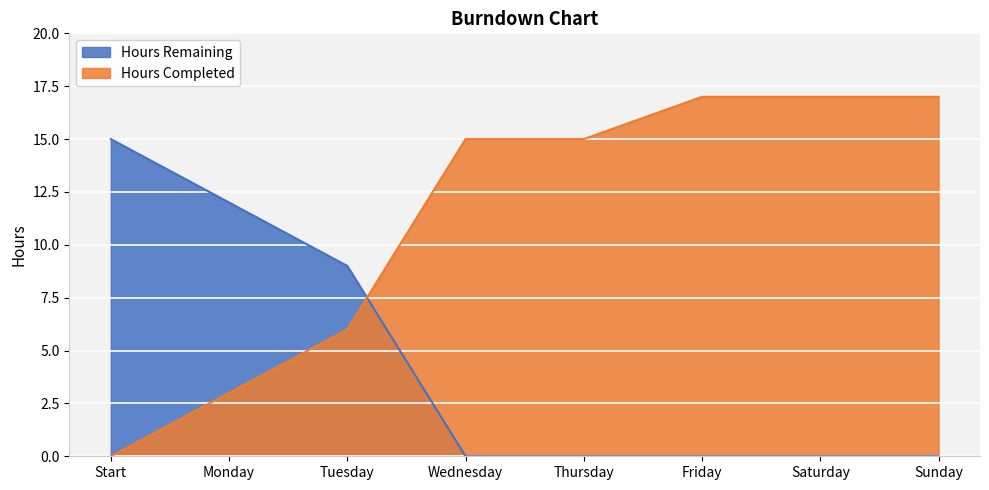

Count the number of categories in the chart.

8